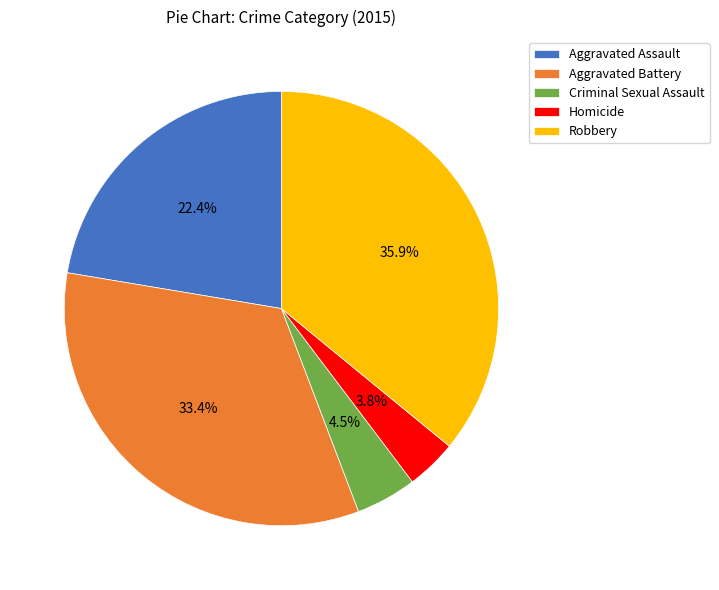

Which slice is the largest?

Robbery